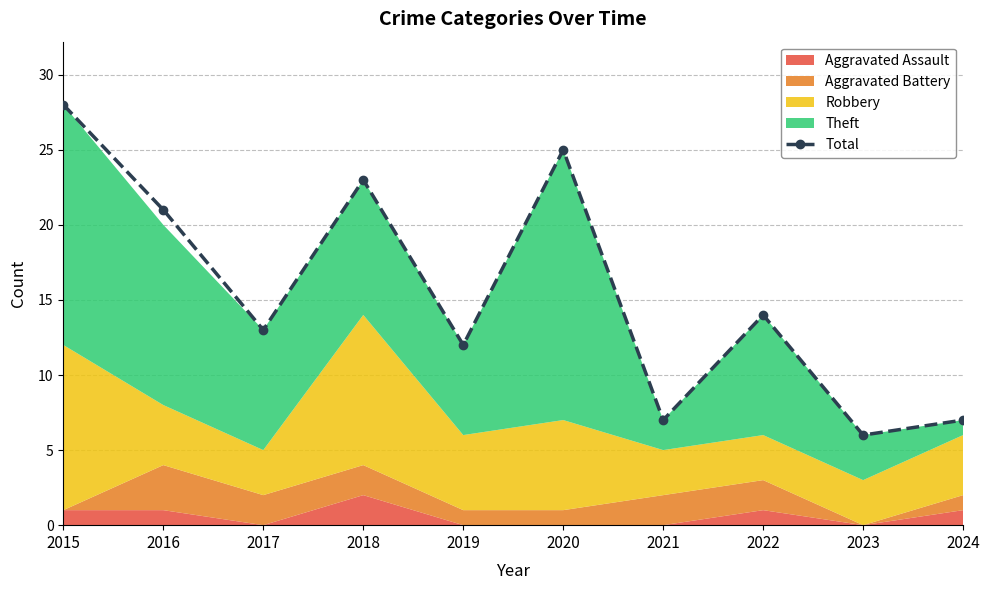

Rank the categories by value from lowest to highest.

2023, 2021, 2024, 2019, 2017, 2022, 2016, 2018, 2020, 2015